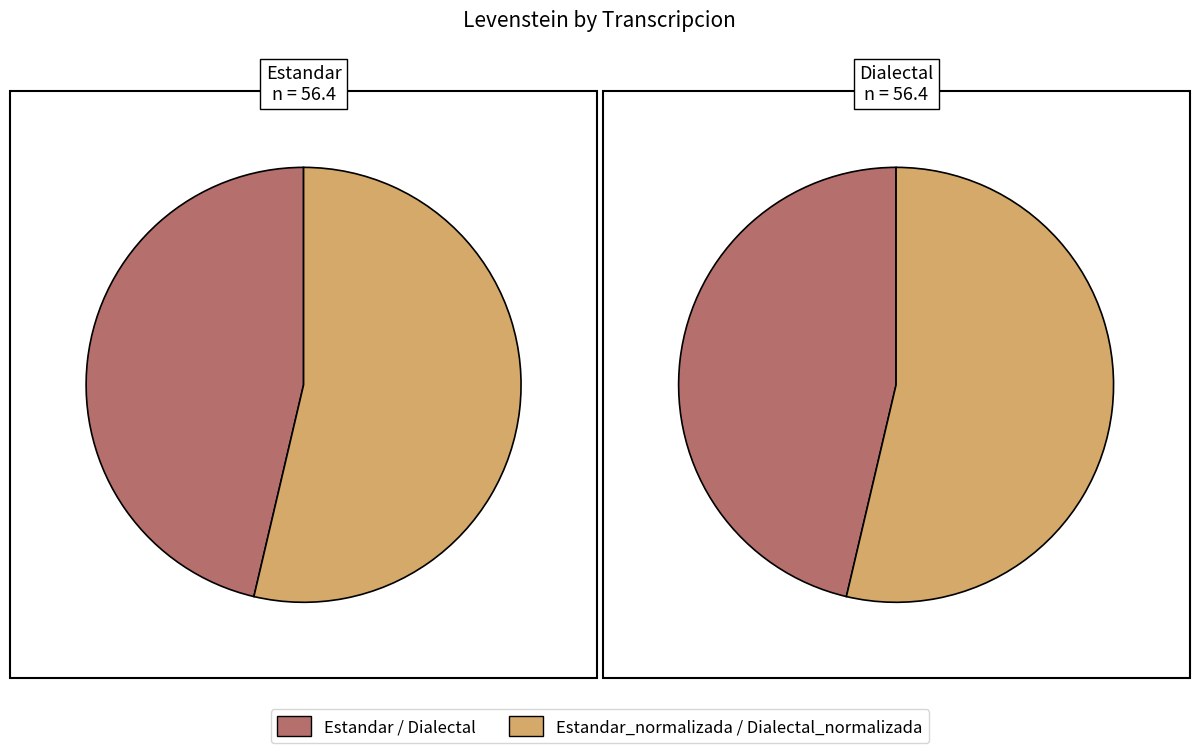

How many slices are in this pie chart?

4